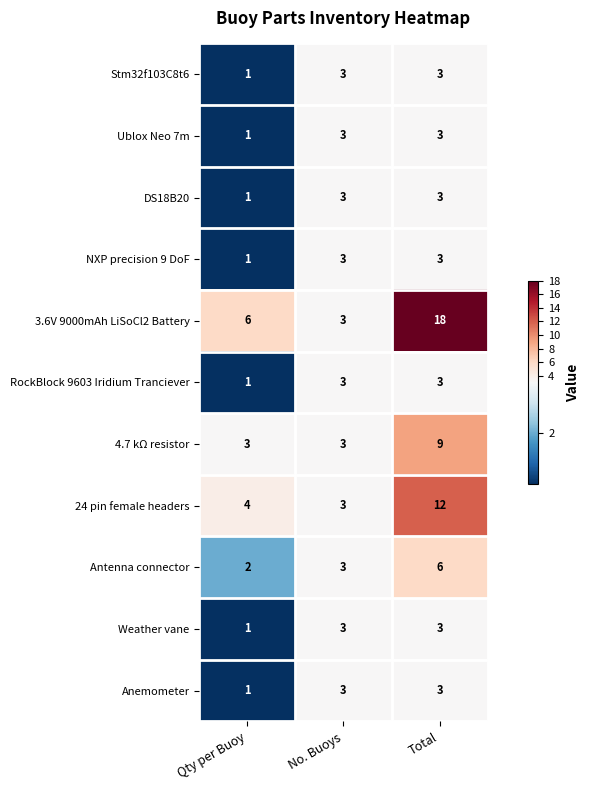

How many values in the Anemometer series are below 3?

1